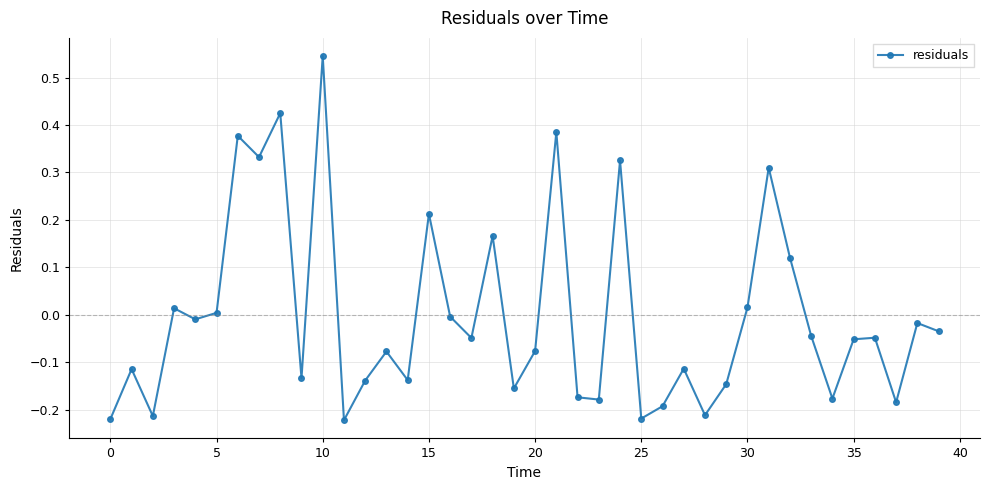

How many points are lower than both their immediate neighbors (excluding endpoints)?

13